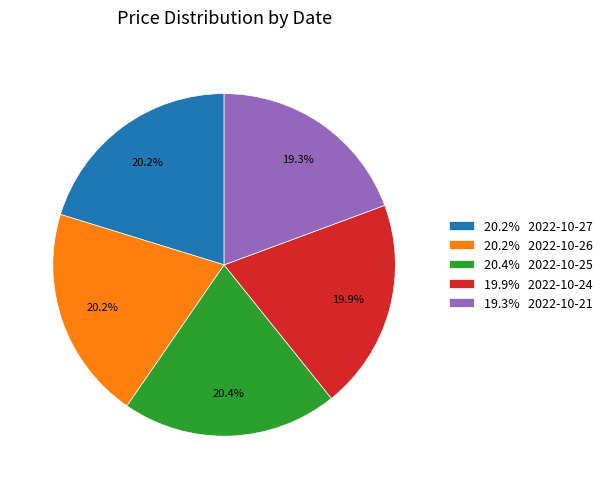

What is the smallest slice in the pie chart?

19.3% 2022-10-21